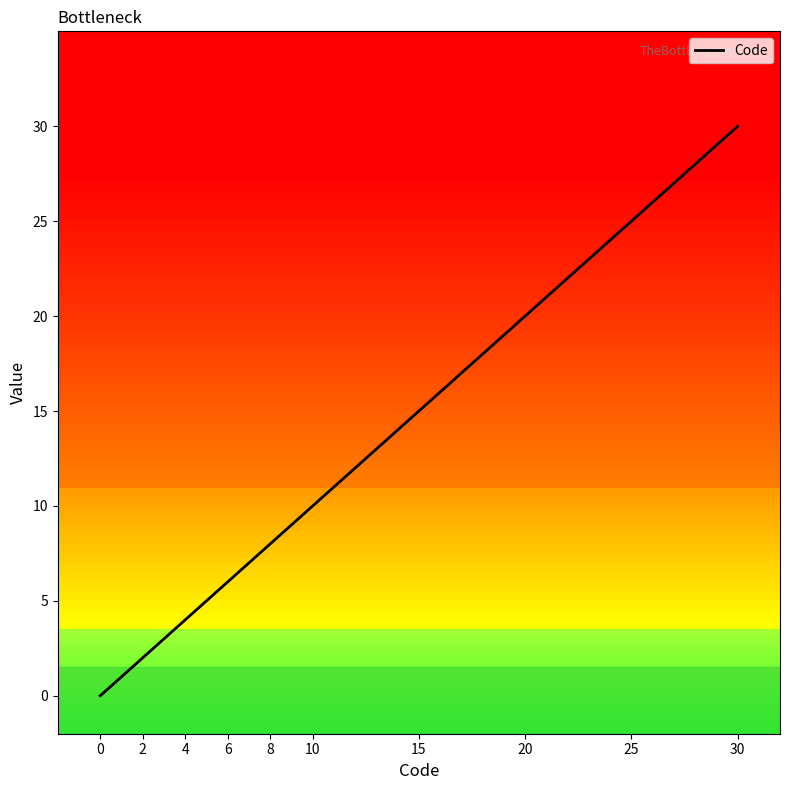

What is the difference between the maximum and minimum values?

30